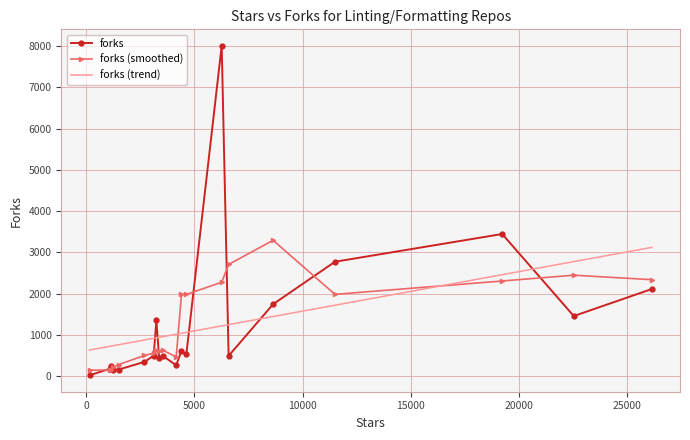

True or false: forks (smoothed) has more than 0 interior local peaks.

True